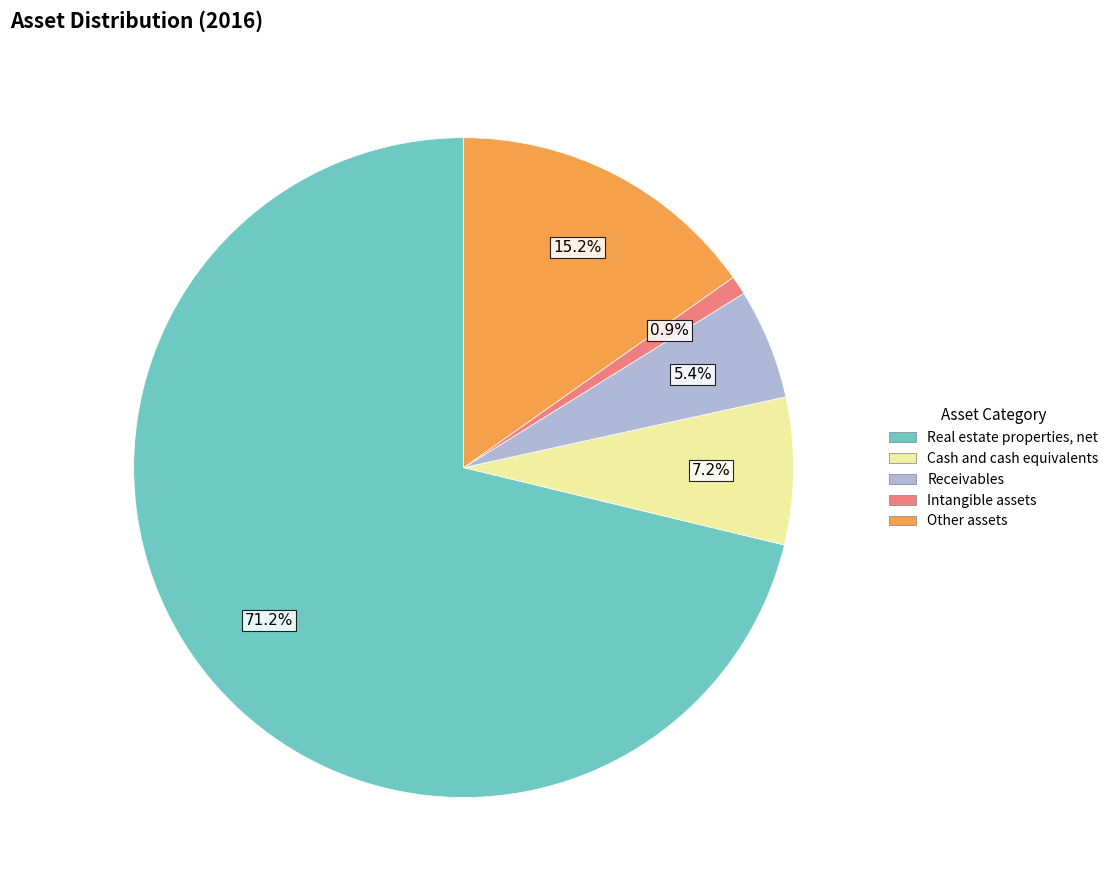

Does Receivables represent more than half of the total?

No